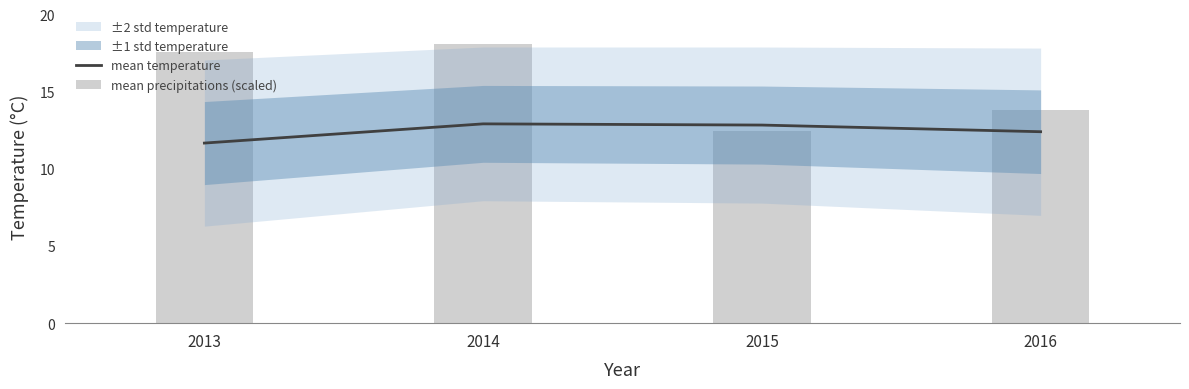

At how many categories does at least one series exceed 17?

2